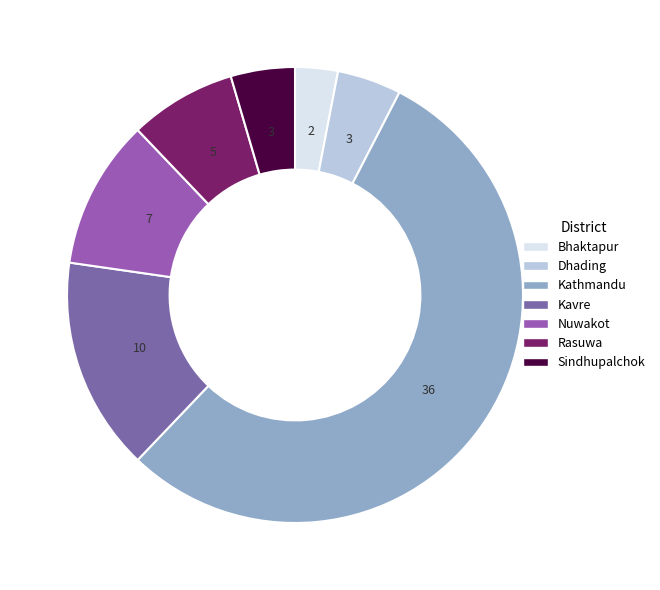

Is there a majority slice in this chart?

Yes